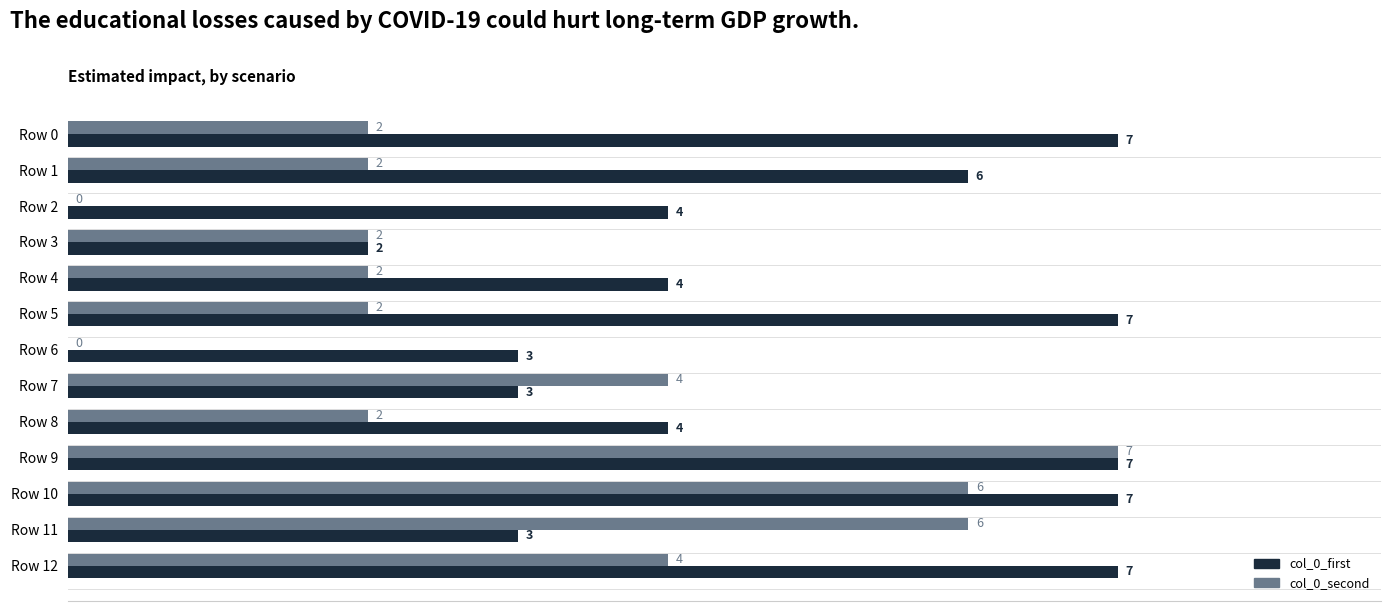

Is the value of col_0_second at Row 12 greater than the value of col_0_first at Row 10?

No